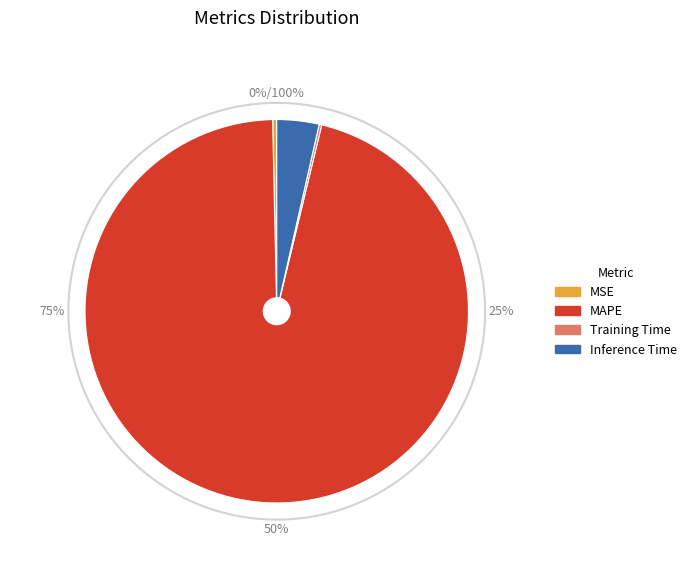

How many segments does this pie chart have?

4